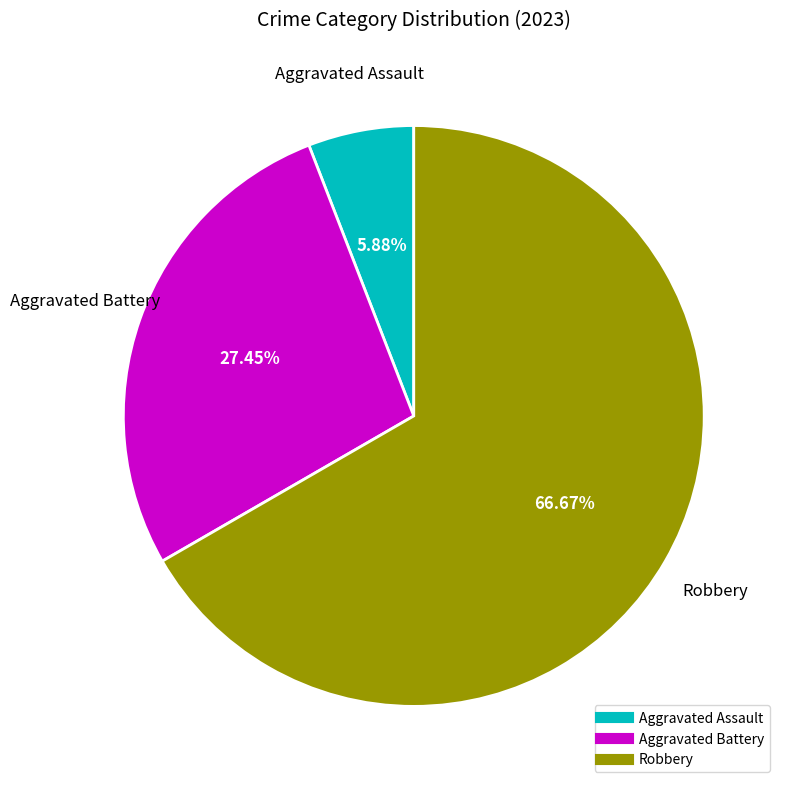

Does any single category account for the majority?

Yes